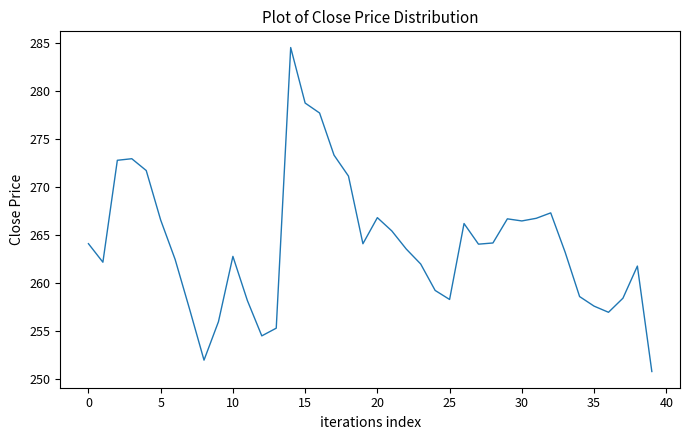

What is the maximum value shown in the chart?

284.6